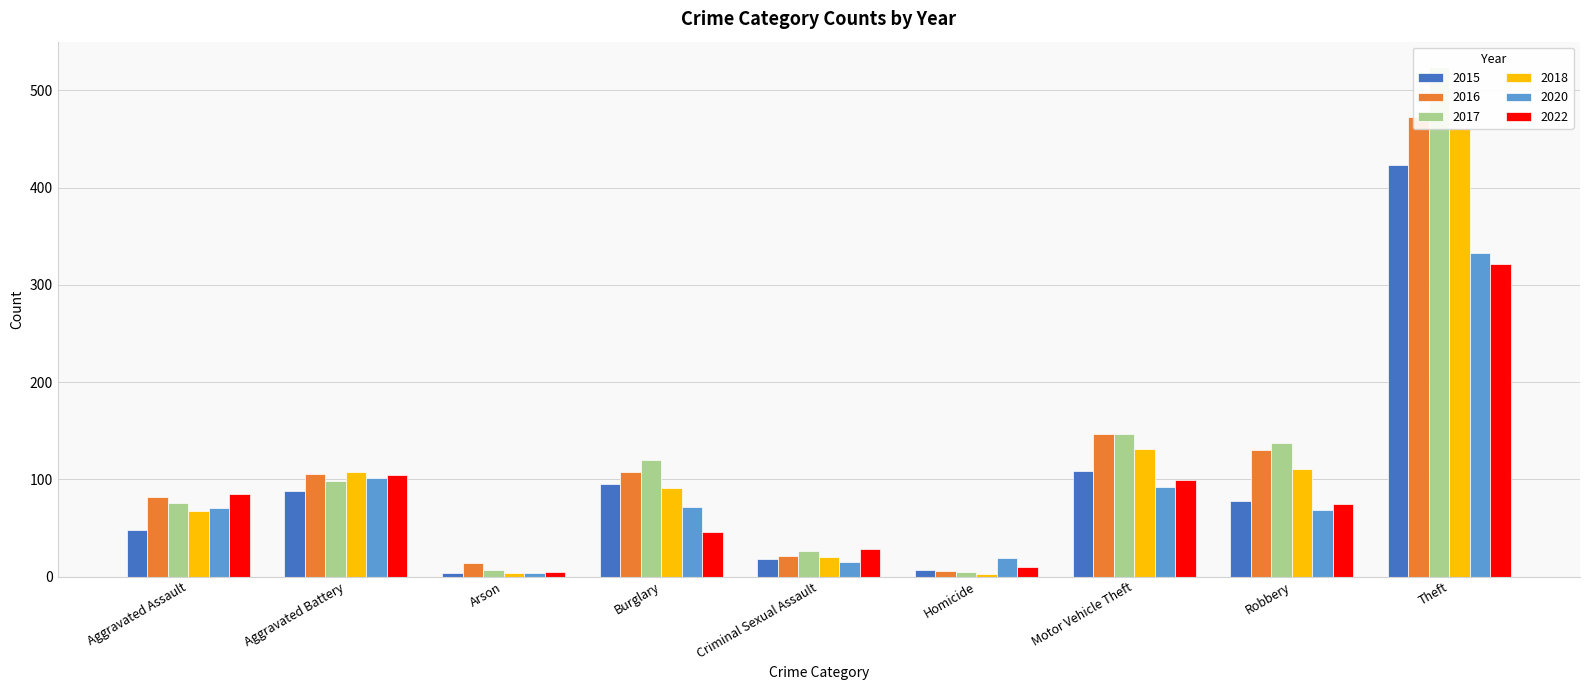

Where is 2016 nearest to the value 239?

Motor Vehicle Theft